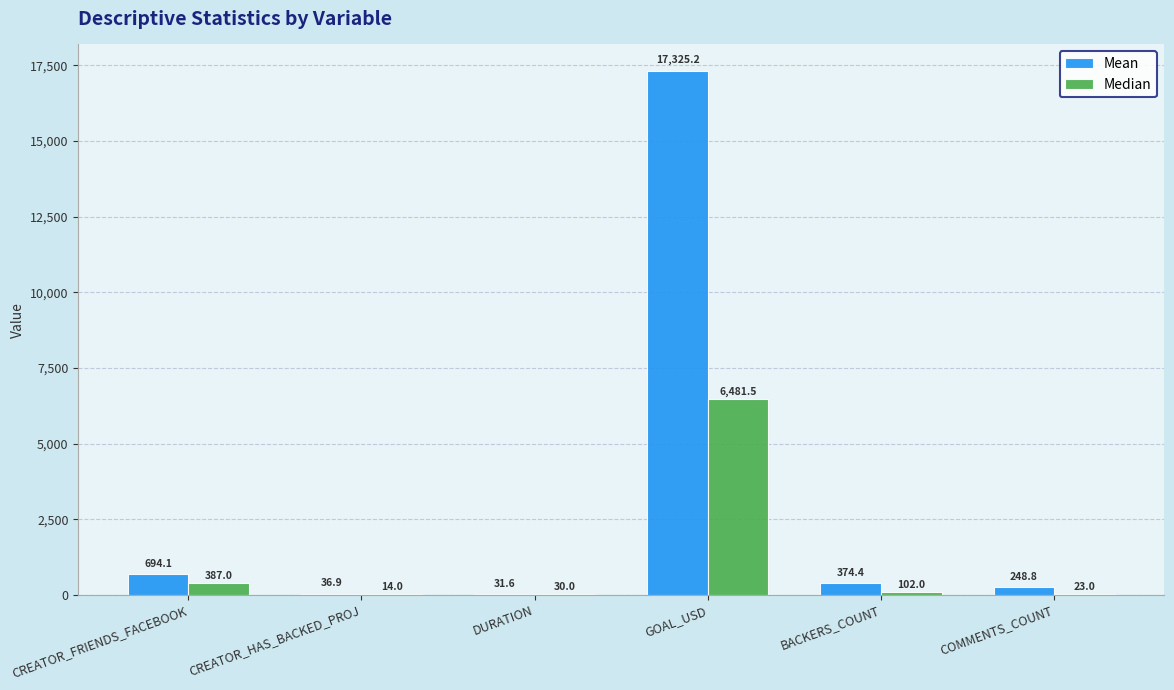

What is the sum of the Median values at COMMENTS_COUNT and DURATION?

53.0